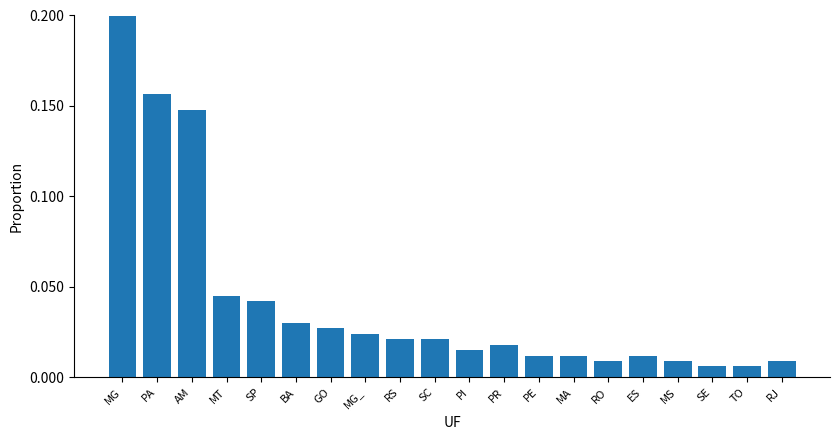

The value at SE is 0.0. True or false?

True